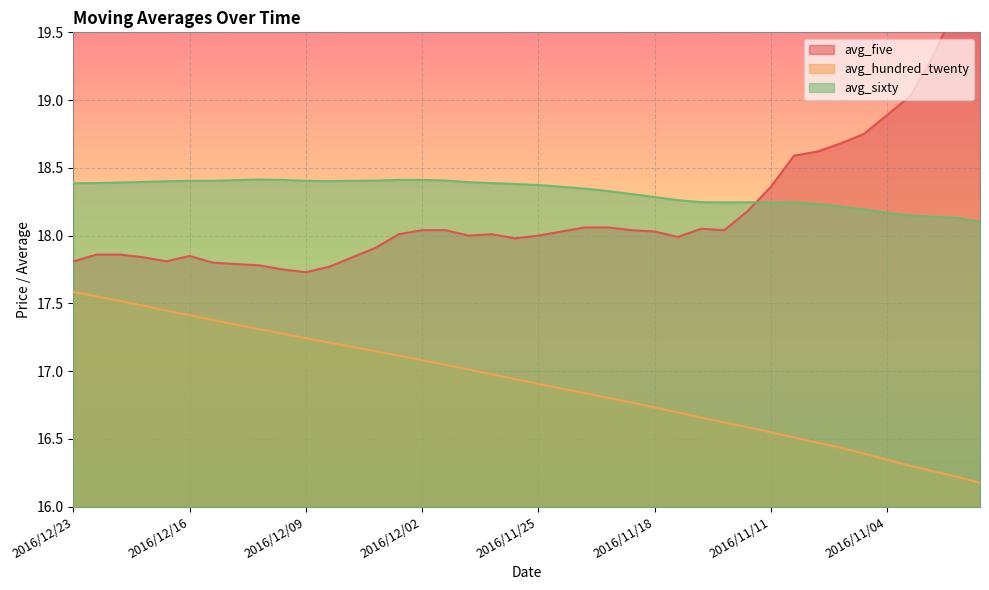

Reading left to right, extract all data points from this chart.

avg_hundred_twenty: 17.6	17.6	17.5	17.5	17.4	17.4	17.4	17.3	17.3	17.3	17.2	17.2	17.2	17.1	17.1	17.1	17.0	17.0	17.0	16.9	16.9	16.9	16.8	16.8	16.8	16.7	16.7	16.7	16.6	16.6	16.5	16.5	16.5	16.4	16.4	16.3	16.3	16.3	16.2	16.2
avg_sixty: 18.4	18.4	18.4	18.4	18.4	18.4	18.4	18.4	18.4	18.4	18.4	18.4	18.4	18.4	18.4	18.4	18.4	18.4	18.4	18.4	18.4	18.4	18.3	18.3	18.3	18.3	18.3	18.2	18.2	18.2	18.2	18.2	18.2	18.2	18.2	18.2	18.1	18.1	18.1	18.1
avg_five: 17.8	17.9	17.9	17.8	17.8	17.9	17.8	17.8	17.8	17.8	17.7	17.8	17.8	17.9	18.0	18.0	18.0	18.0	18.0	18.0	18.0	18.0	18.1	18.1	18.0	18.0	18.0	18.1	18.0	18.2	18.4	18.6	18.6	18.7	18.8	18.9	19.0	19.3	19.7	20.0